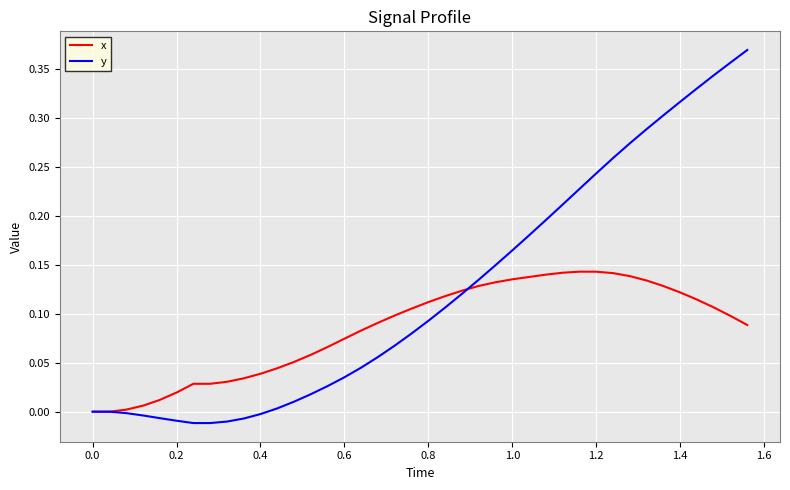

What are all the series names shown in the legend?

x, y